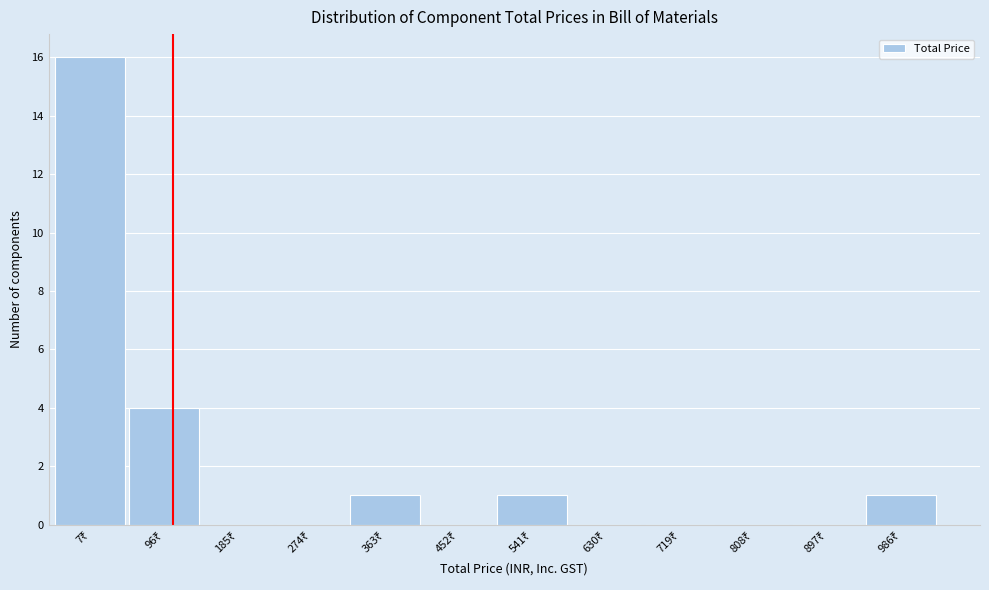

What is the sum of all values?

23